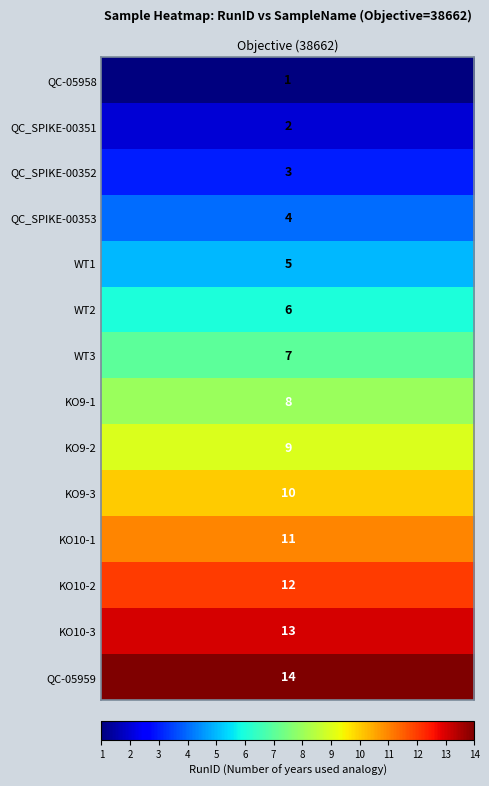

Is it true that the value at 12 is 22?

False